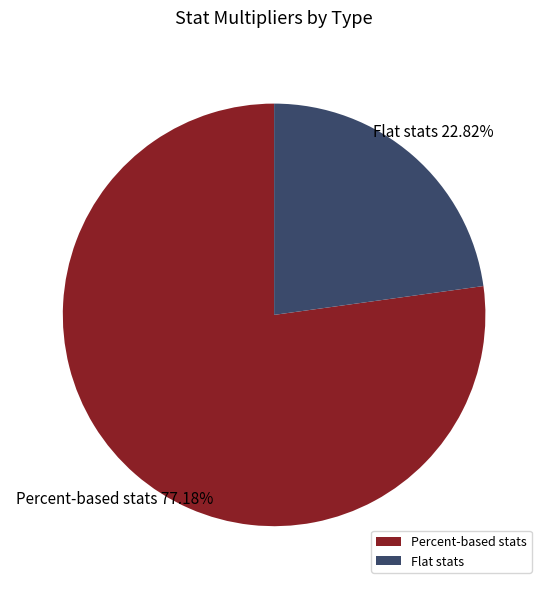

To the nearest percent, what is the difference between the largest and smallest slice percentages?

54%